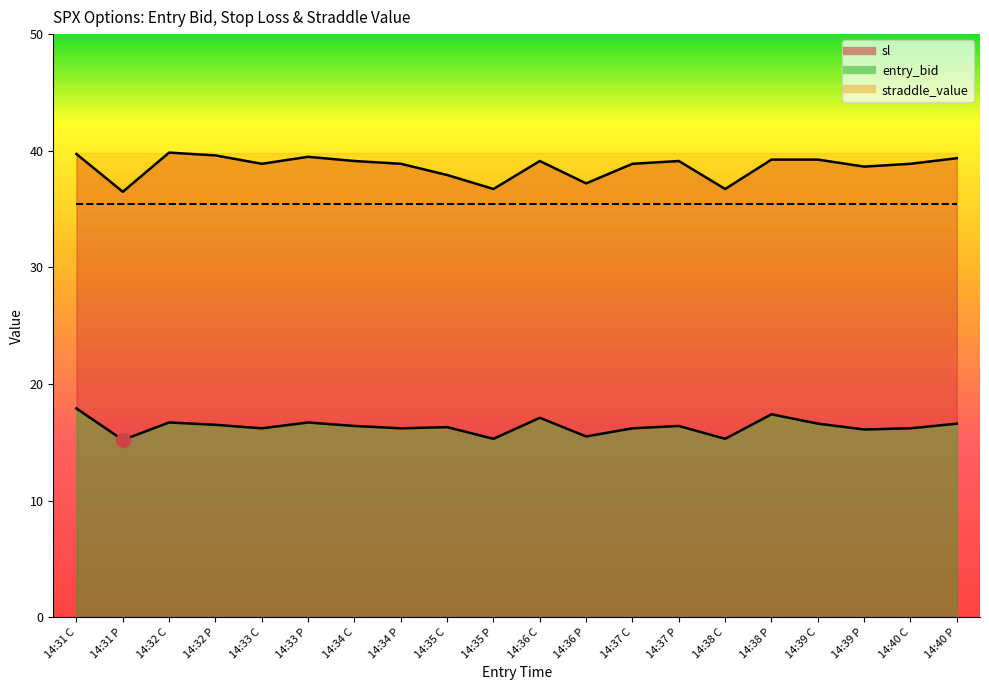

Reading left to right, extract all data points from this chart.

entry_bid: 14:31 C=17.9	14:31 P=15.2	14:32 C=16.7	14:32 P=16.5	14:33 C=16.2	14:33 P=16.7	14:34 C=16.4	14:34 P=16.2	14:35 C=16.3	14:35 P=15.3	14:36 C=17.1	14:36 P=15.5	14:37 C=16.2	14:37 P=16.4	14:38 C=15.3	14:38 P=17.4	14:39 C=16.6	14:39 P=16.1	14:40 C=16.2	14:40 P=16.6
sl: 14:31 C=39.7	14:31 P=36.5	14:32 C=39.8	14:32 P=39.6	14:33 C=38.9	14:33 P=39.5	14:34 C=39.1	14:34 P=38.9	14:35 C=37.9	14:35 P=36.7	14:36 C=39.1	14:36 P=37.2	14:37 C=38.9	14:37 P=39.1	14:38 C=36.7	14:38 P=39.2	14:39 C=39.2	14:39 P=38.6	14:40 C=38.9	14:40 P=39.4